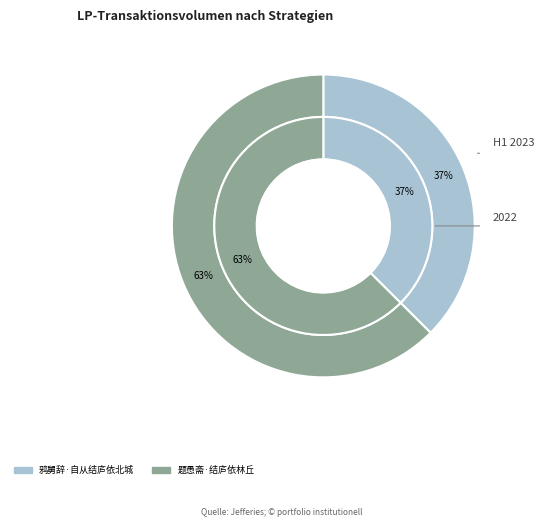

Between 鸦舅辞·自从结庐依北城 and 题愚斋·结庐依林丘, which is larger?

题愚斋·结庐依林丘